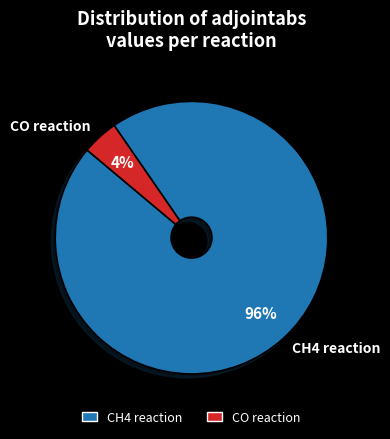

What is the smallest slice in the pie chart?

CO reaction